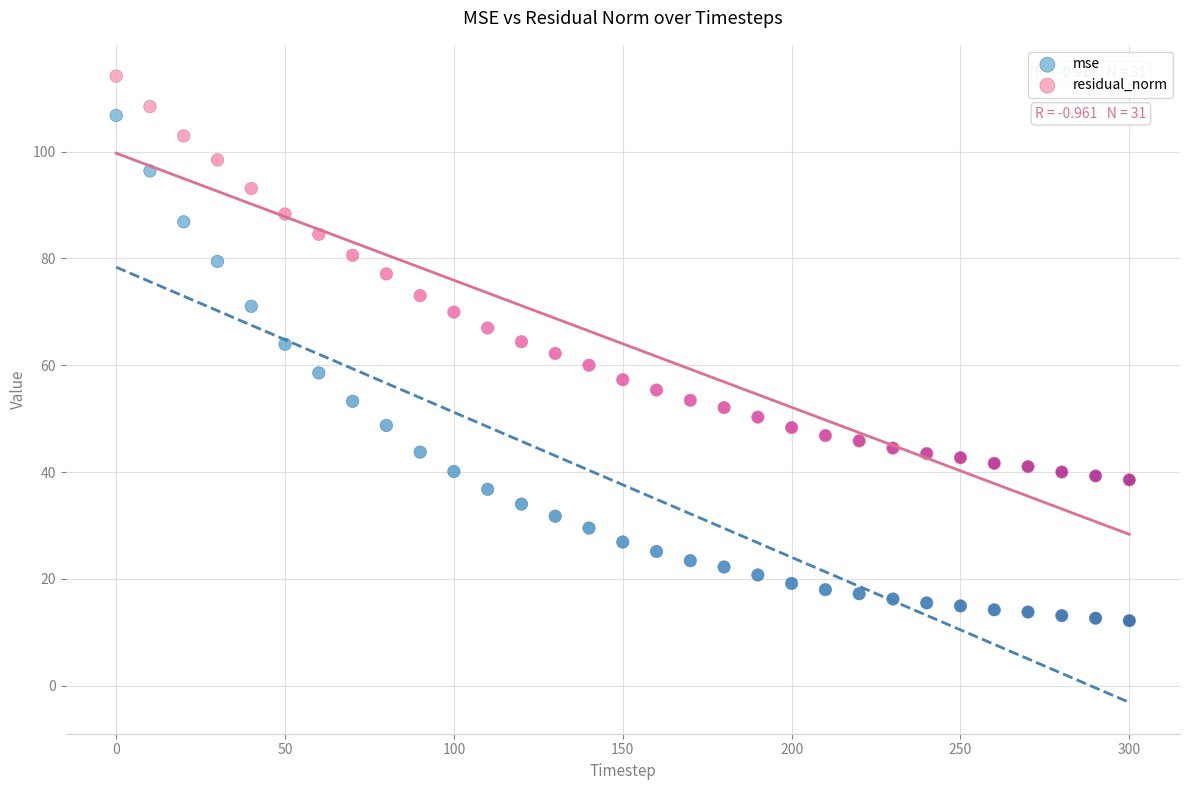

Which series has the widest spread of Y values?

mse